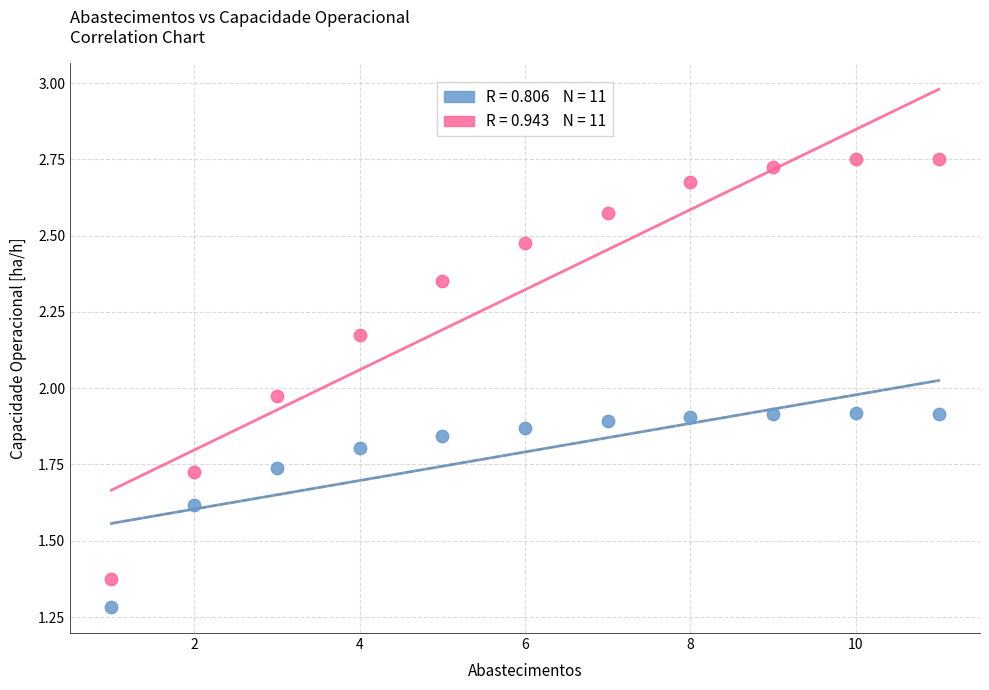

Across all data points, what is the range of X values (max minus min)?

10.0